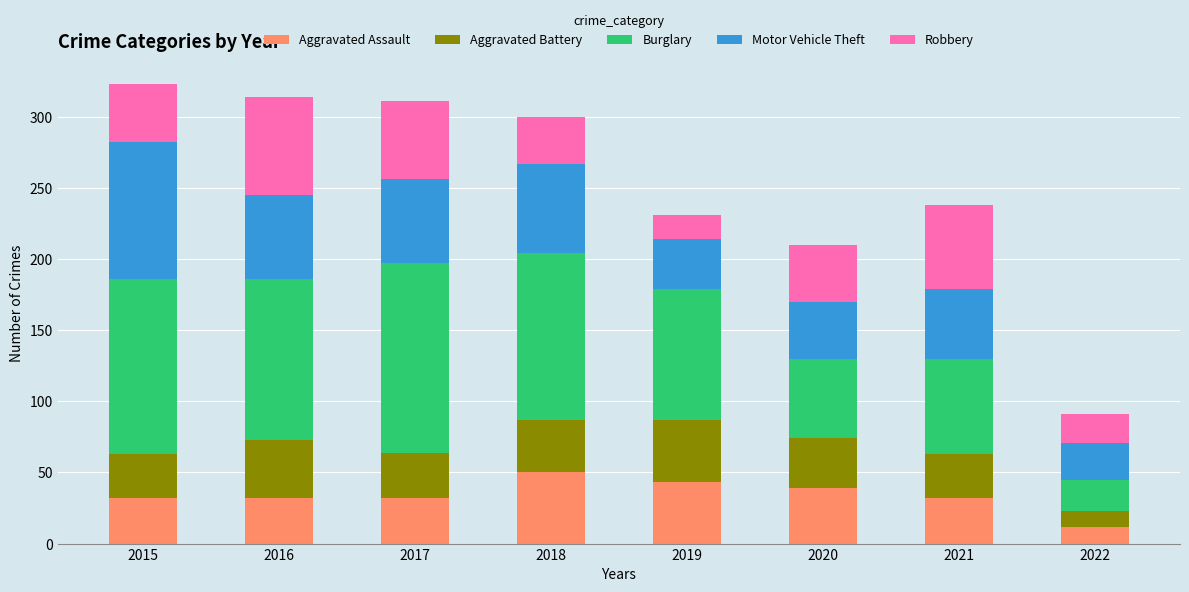

The value of Aggravated Assault at 2017 is 7. True or false?

False